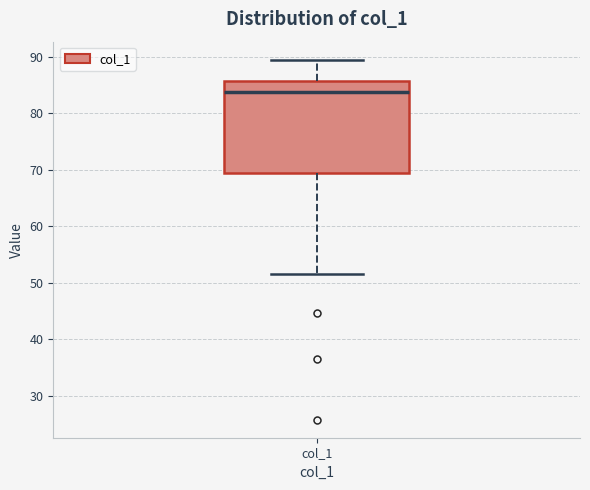

Read this box plot against the y-axis: the position of the median line, the range covered by the box, and the ends of both whiskers. The values are not printed on the chart, so give them approximately, as read against the axis.

median 84, box 69 to 86, whiskers 52 to 89